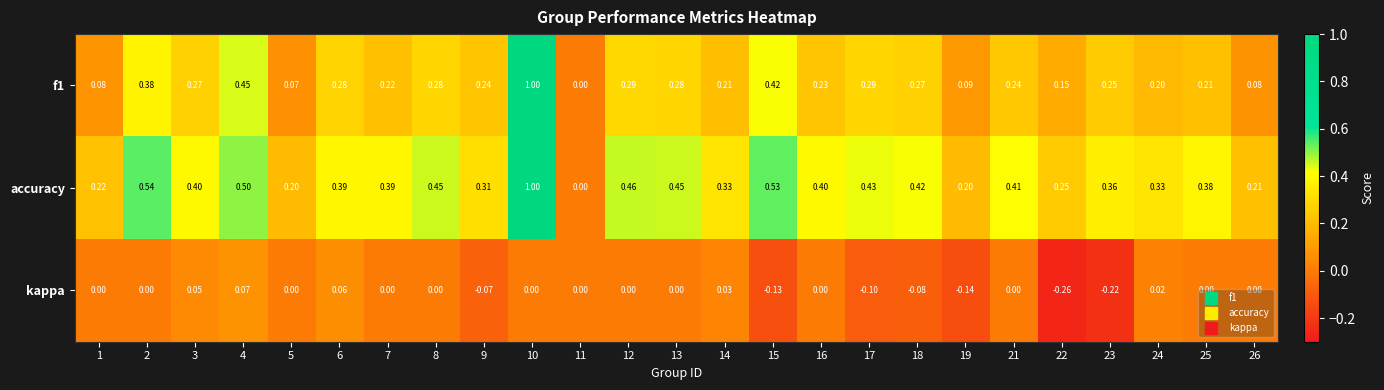

Is the value of f1 at 21 greater than the value of accuracy at 19?

Yes